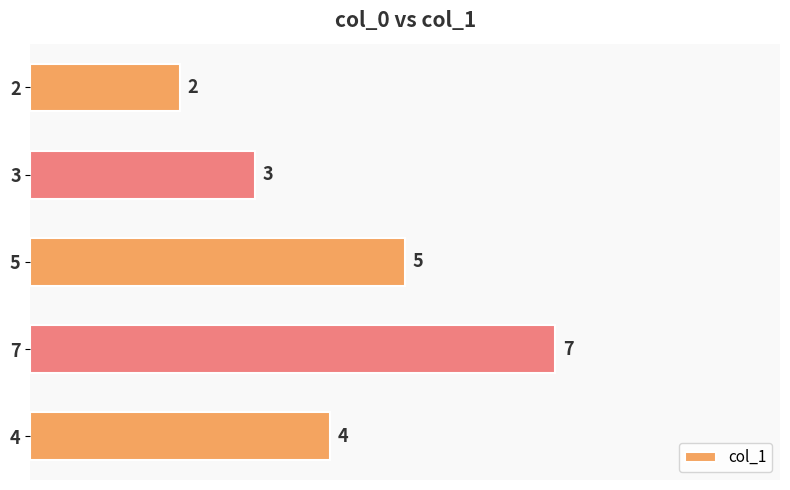

What is the change in value from 5 to 7?

+2